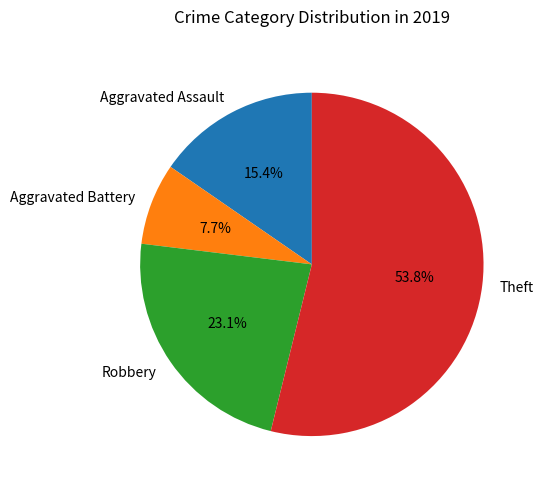

How many slices are in this pie chart?

4